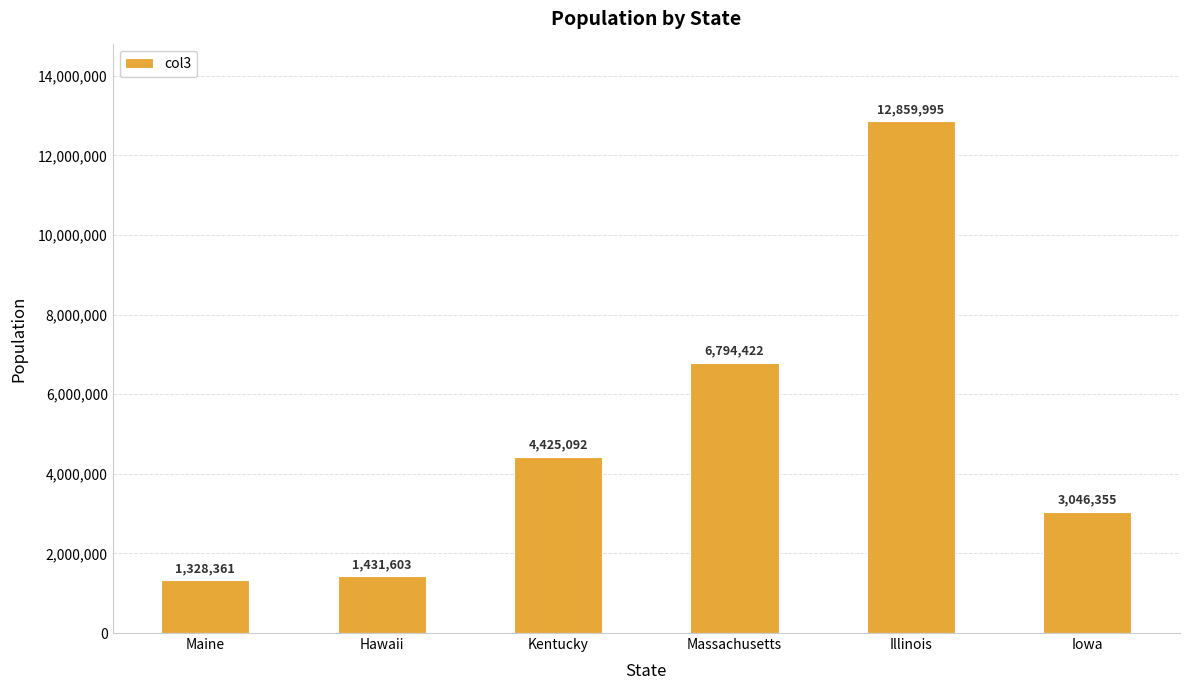

Reading left to right, transcribe all the data shown in this chart.

1328361	1431603	4425092	6794422	12859995	3046355